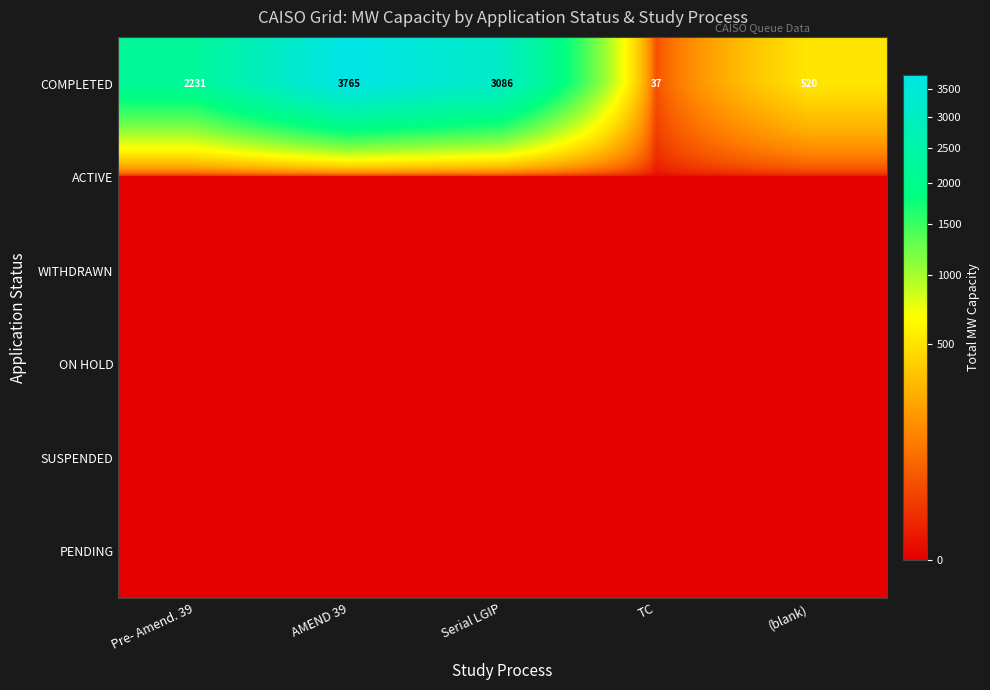

What is the minimum value for COMPLETED?

37